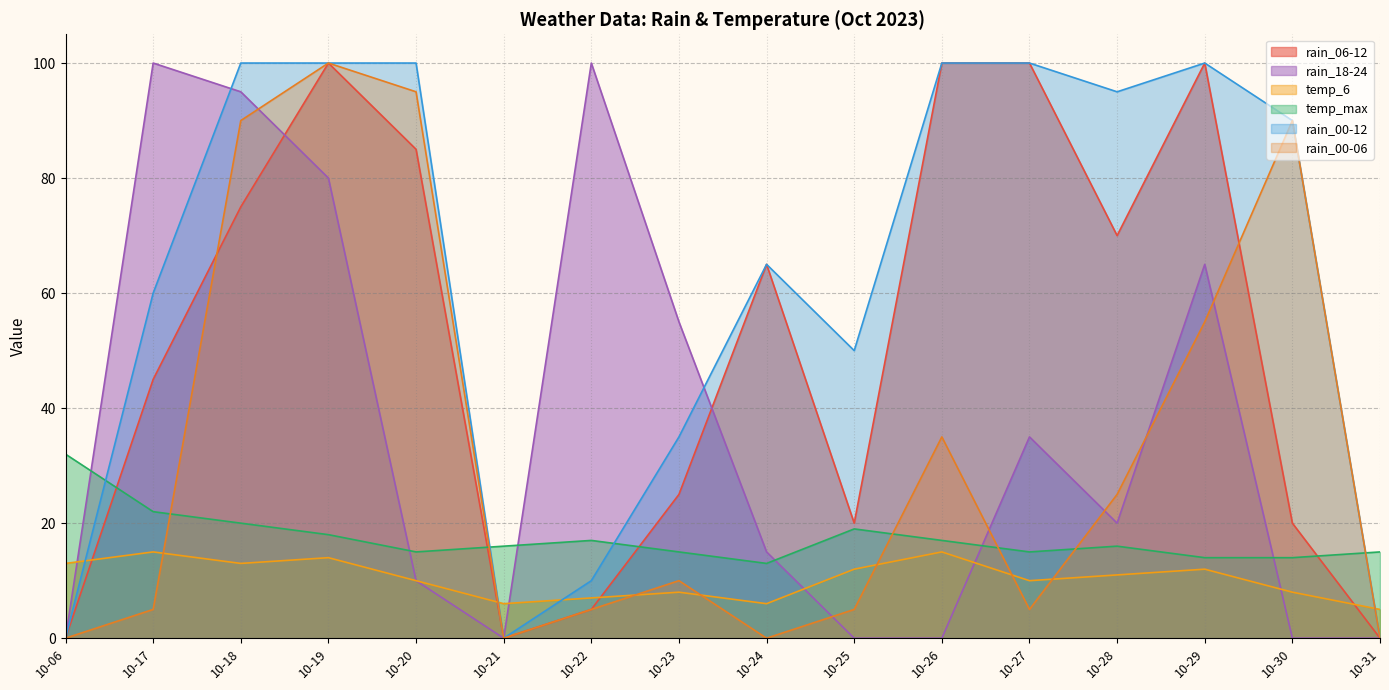

What are all the series names shown in the legend?

rain_06-12, rain_18-24, temp_6, temp_max, rain_00-12, rain_00-06